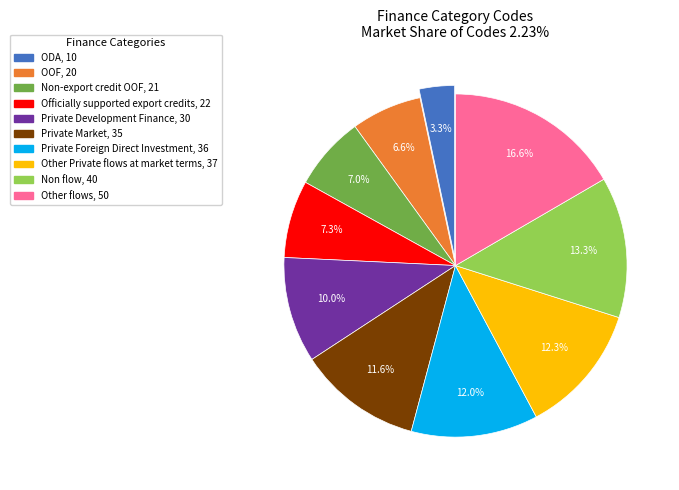

Is it true that Non-export credit OOF is 1% of the pie?

False